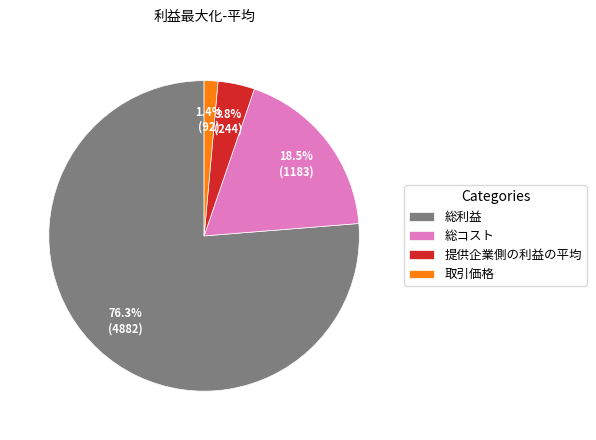

Do 取引価格 and 総コスト together represent more than half of the pie?

No